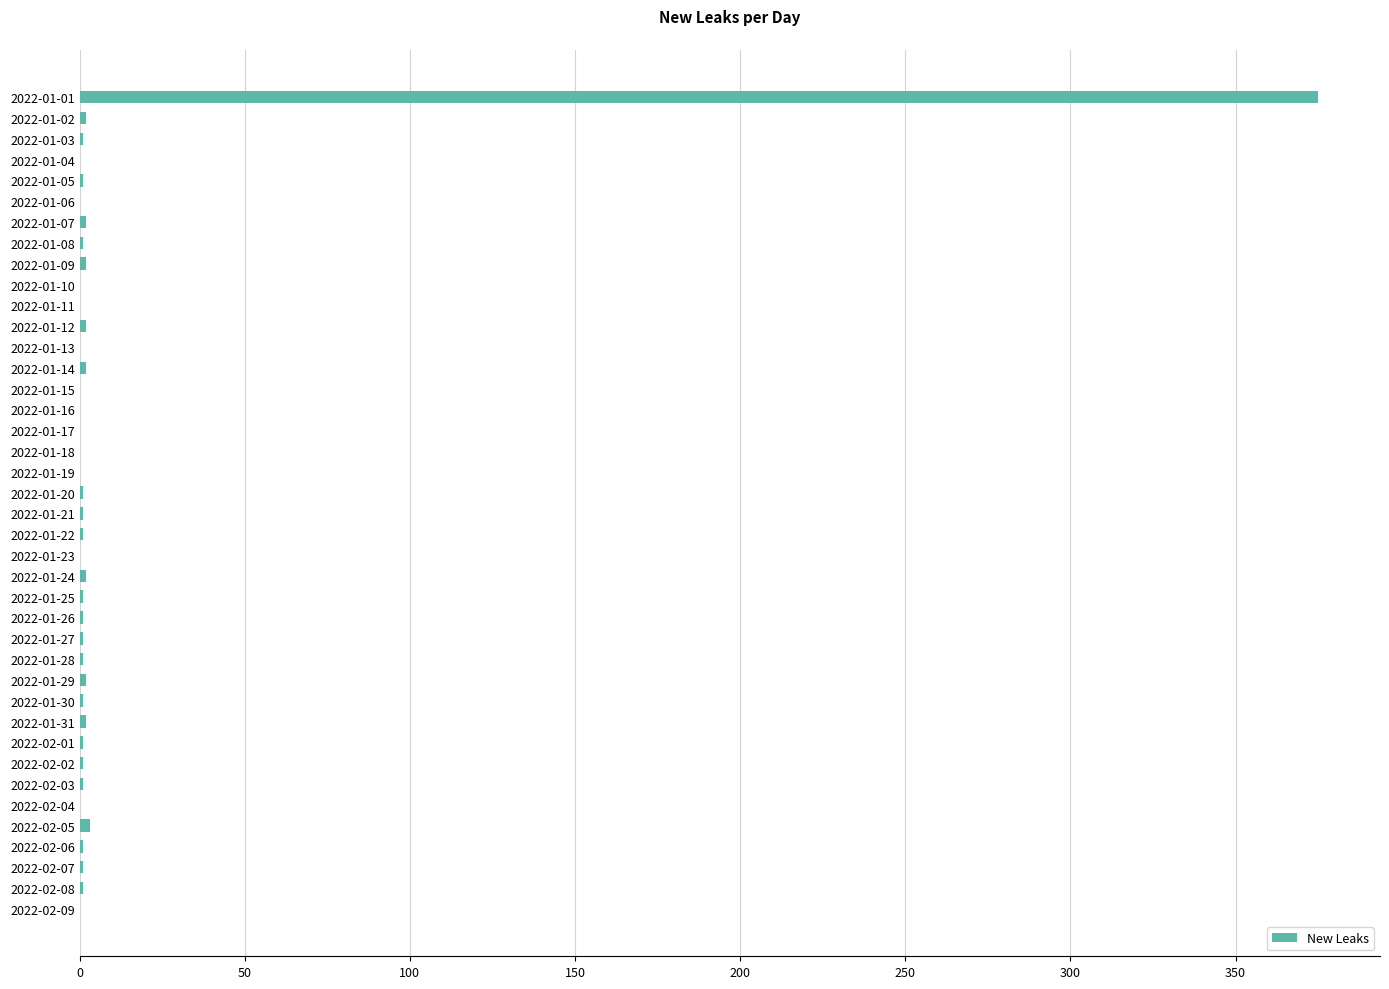

Is it true that the value at 2022-01-11 is -190?

False